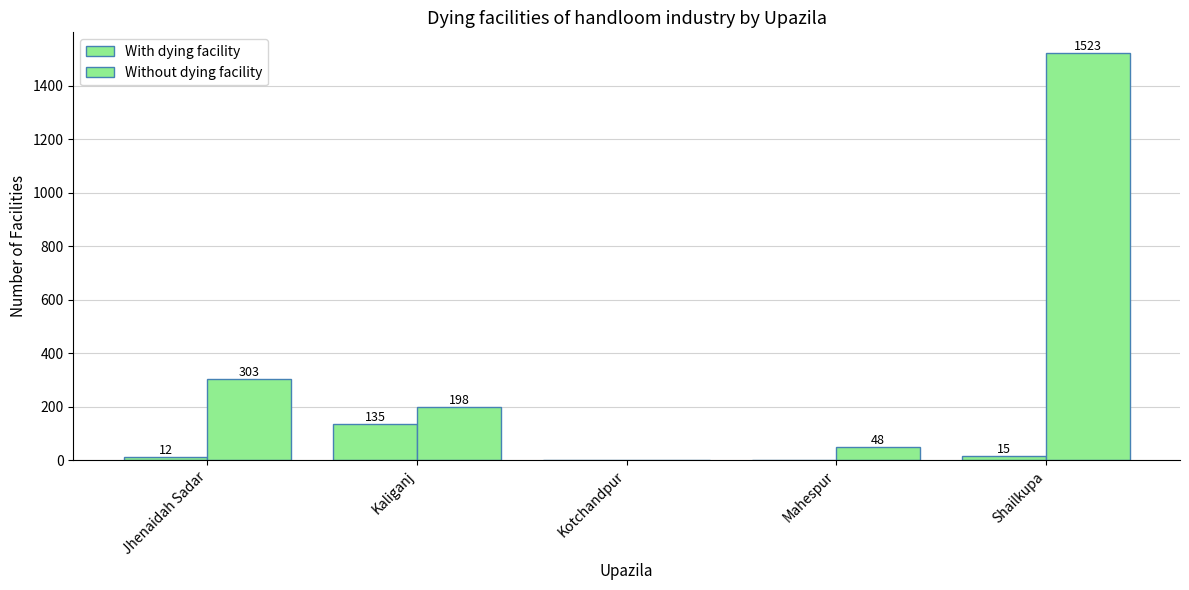

Does the chart contain stacked bars?

No